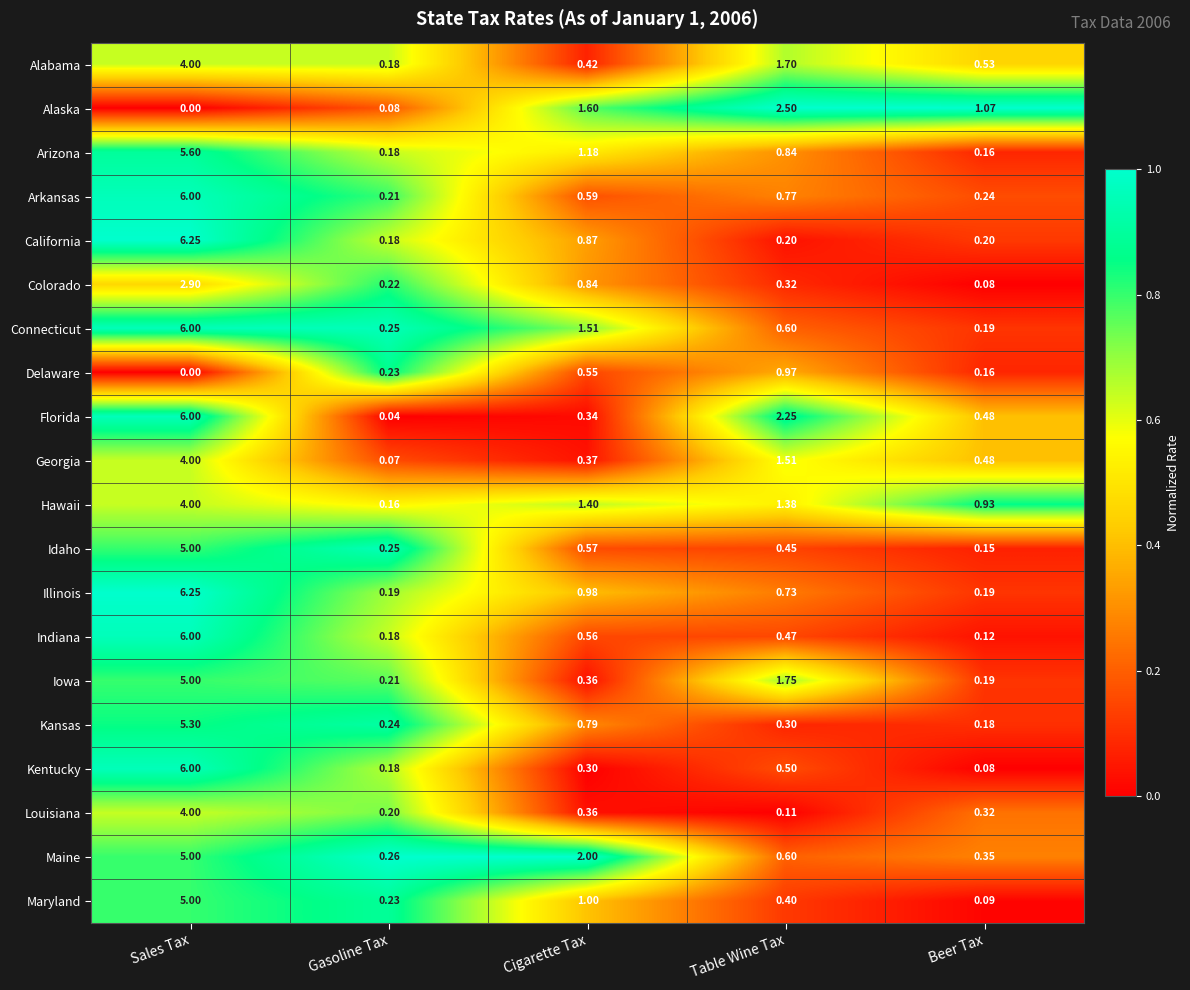

At which category does the chart reach its minimum across all series?

Sales Tax